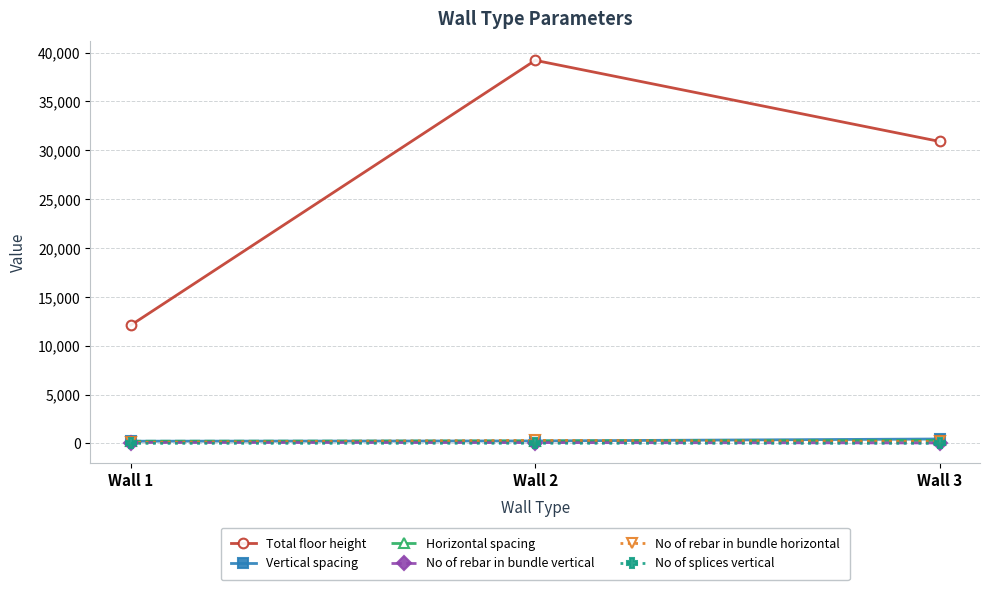

Does the chart display data point markers on the line(s)?

Yes